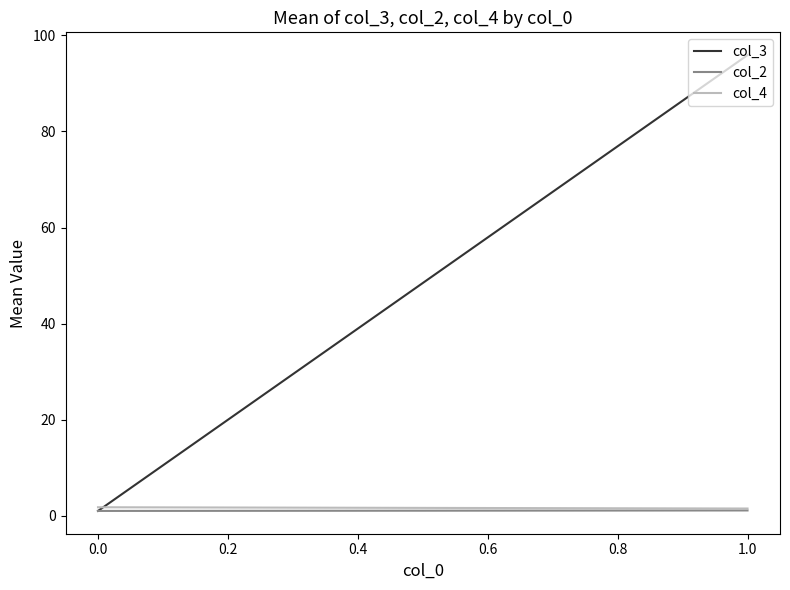

What are all the series names shown in the legend?

col_3, col_2, col_4